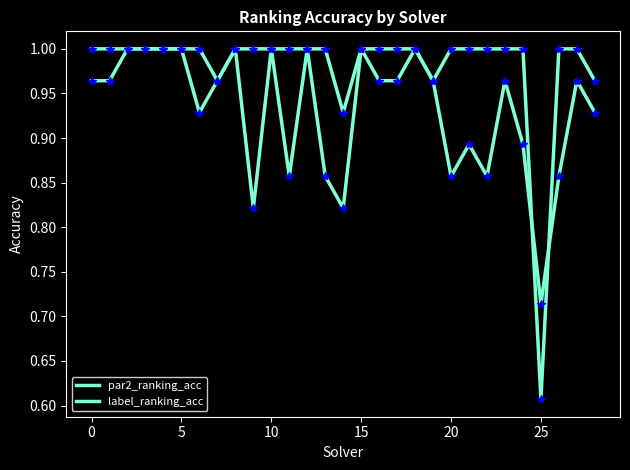

Does the chart display data point markers on the line(s)?

No